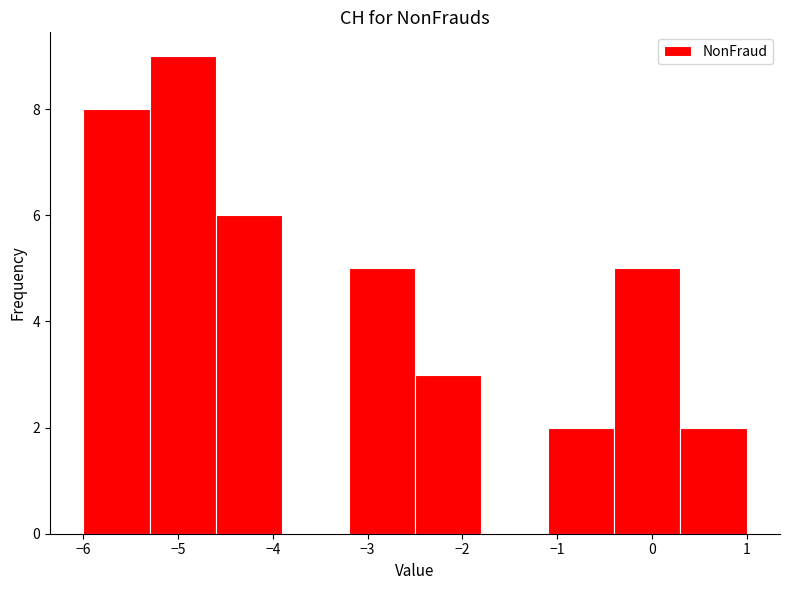

Reading left to right, transcribe this chart: for each bar, give the range it covers on the x-axis and its height. The values are not printed on the chart, so give them approximately, as read against the axis.

-6.0 to -5.3: 8
-5.3 to -4.6: 9
-4.6 to -3.9: 6
-3.9 to -3.2: 0
-3.2 to -2.5: 5
-2.5 to -1.8: 3
-1.8 to -1.1: 0
-1.1 to -0.4: 2
-0.4 to 0.3: 5
0.3 to 1.0: 2